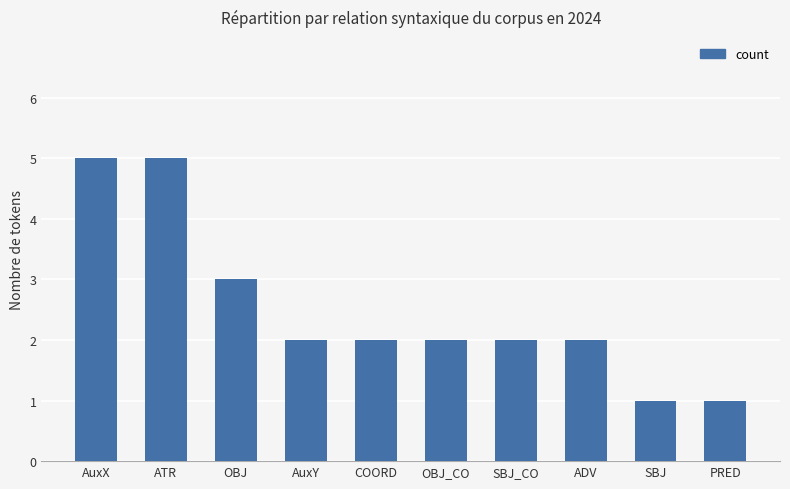

What is the maximum value shown in the chart?

5